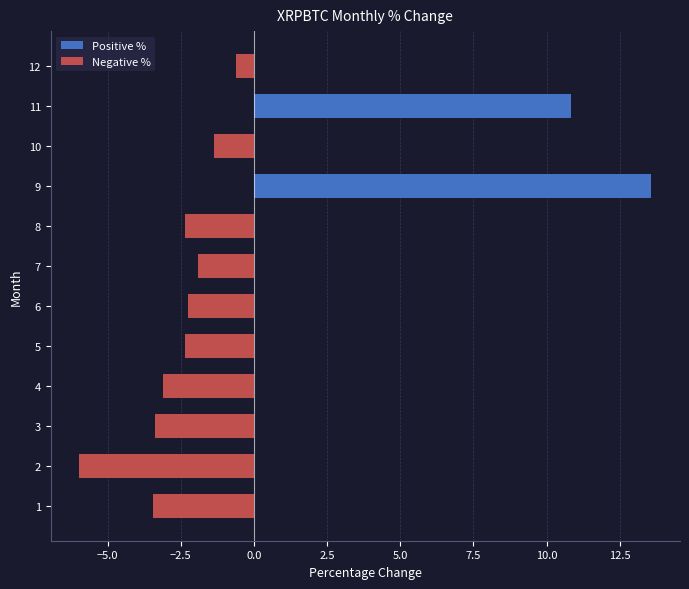

What is the difference between the maximum and minimum values?

19.6